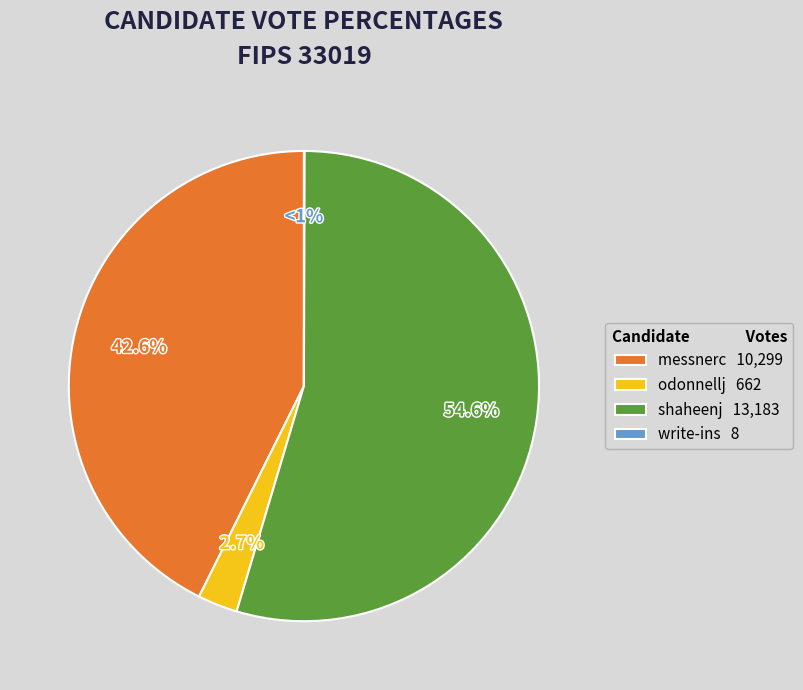

Does any single category account for the majority?

Yes